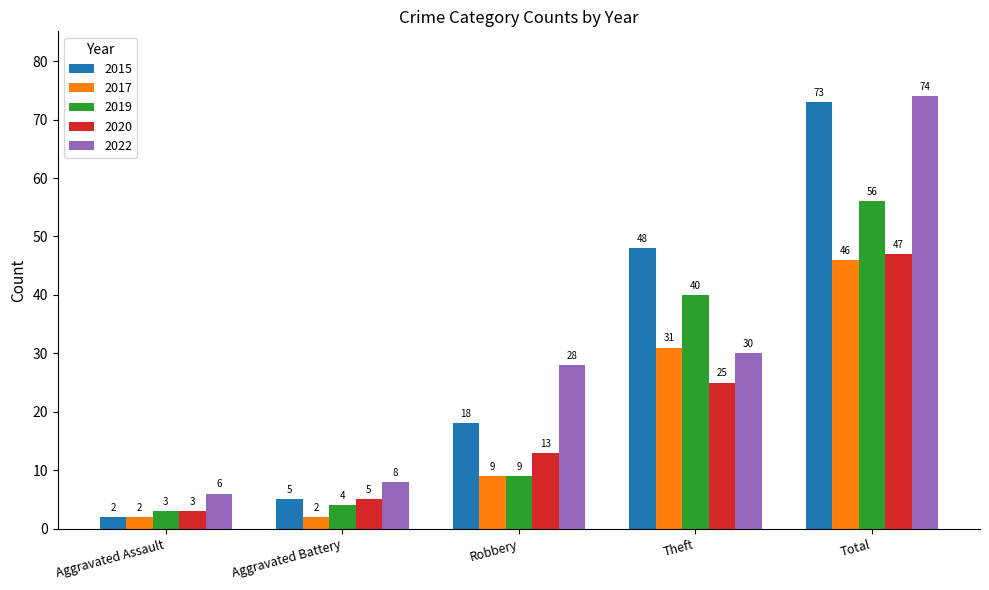

Which series changed the most between Aggravated Battery and Robbery?

2022